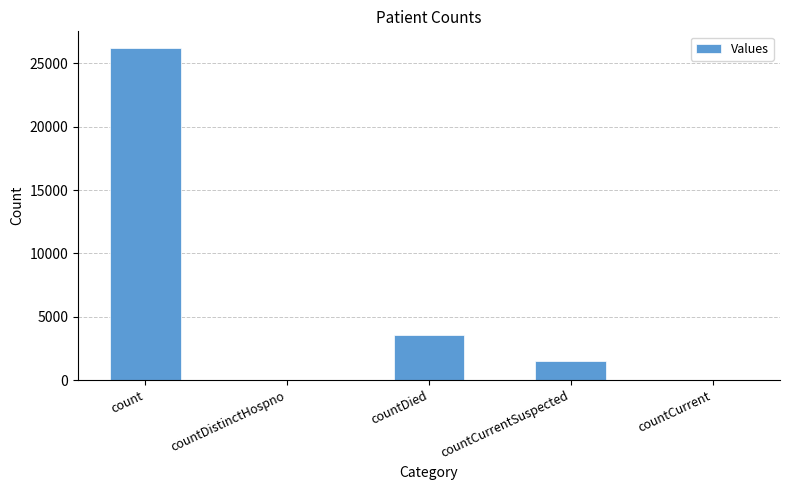

True or false: the data shows 1784 at countDied.

False